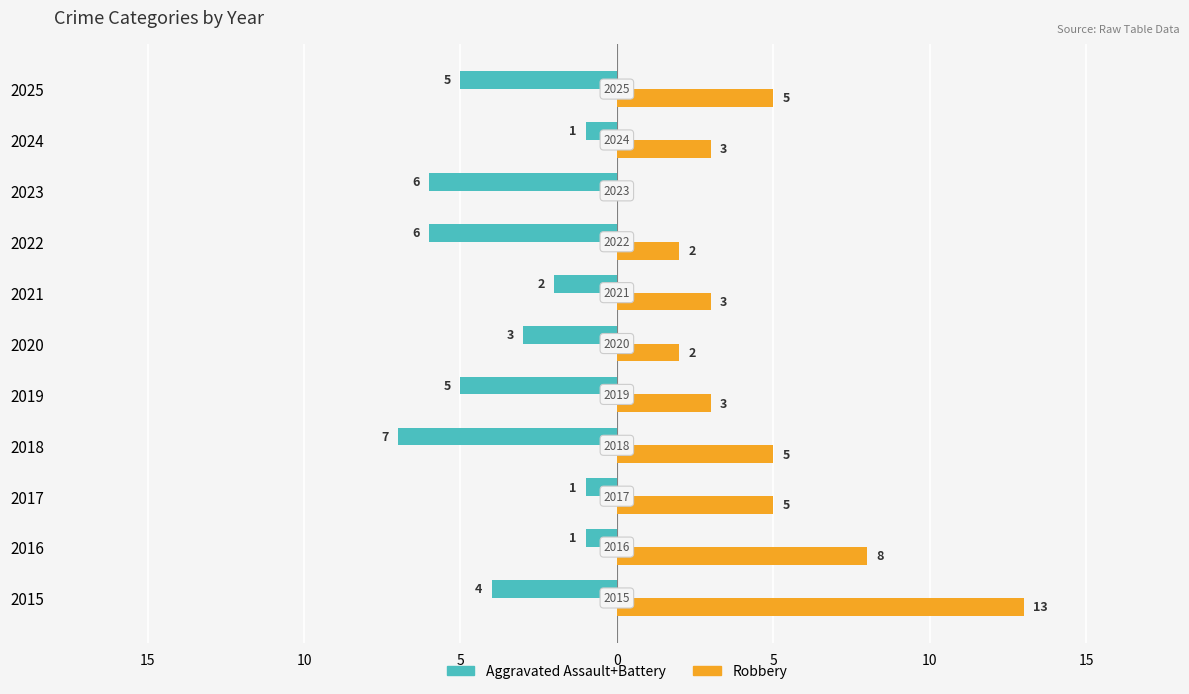

What are all the series names shown in the legend?

Aggravated Assault+Battery, Robbery